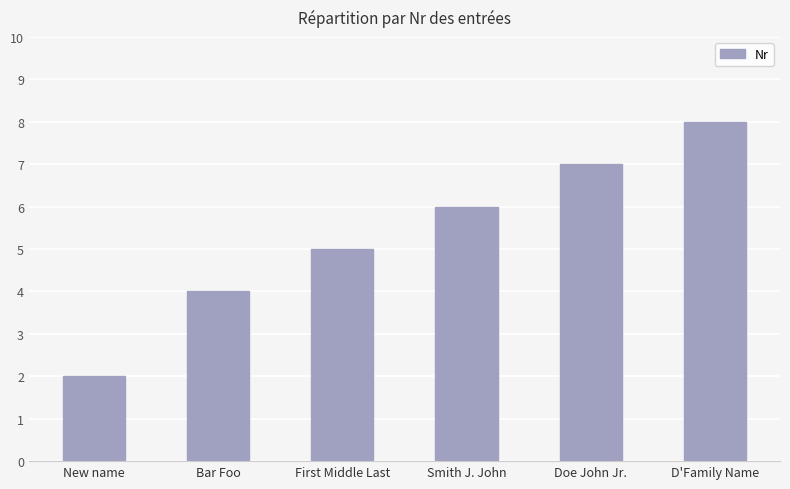

Reading right to left, extract all data points from this chart.

8	7	6	5	4	2